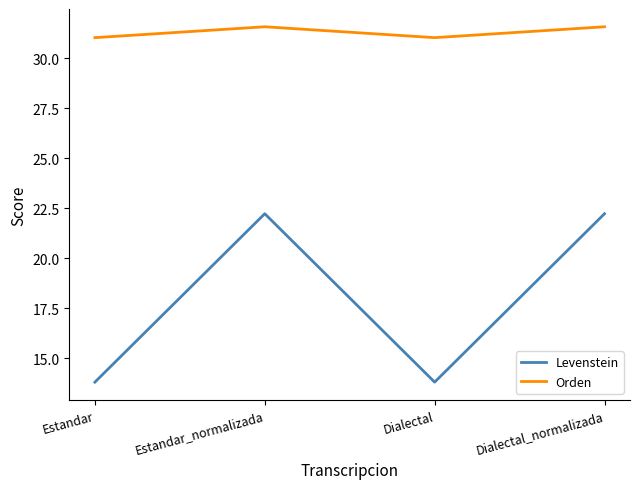

Which series has the largest total across all categories?

Orden